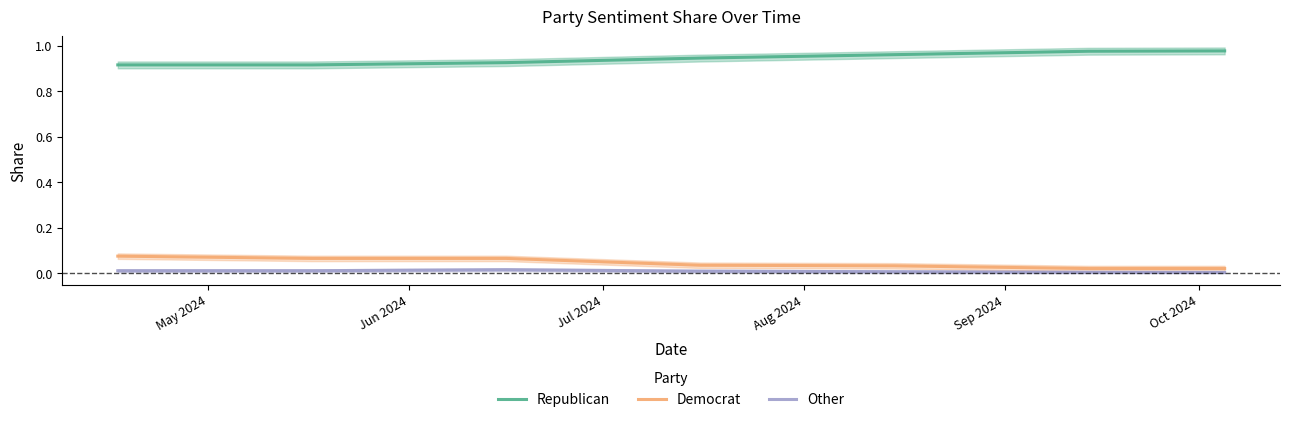

True or false: Republican and Democrat intersect in this chart.

False